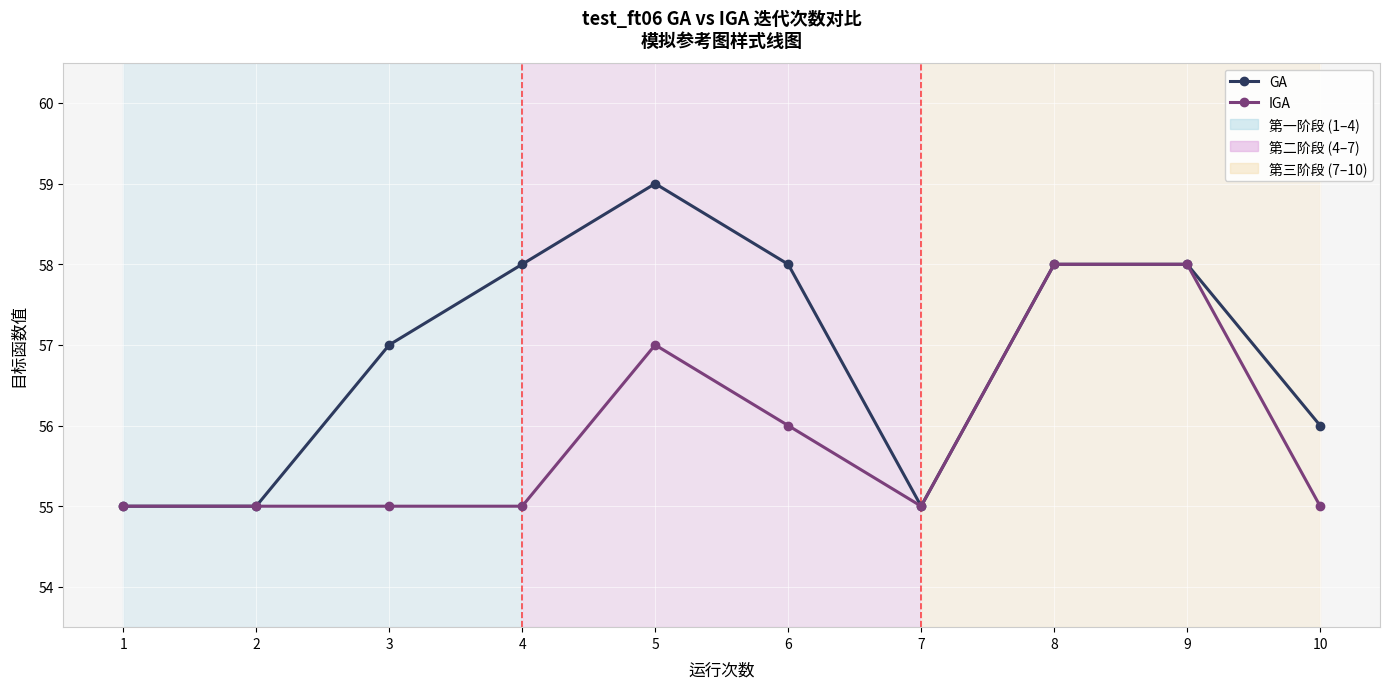

Is this an area chart (filled region under the line)?

No